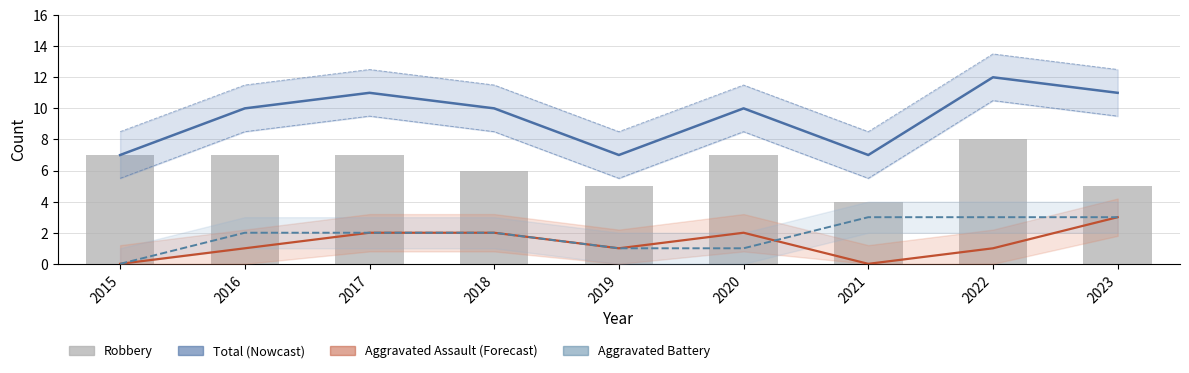

What is the maximum value for Aggravated Assault?

3